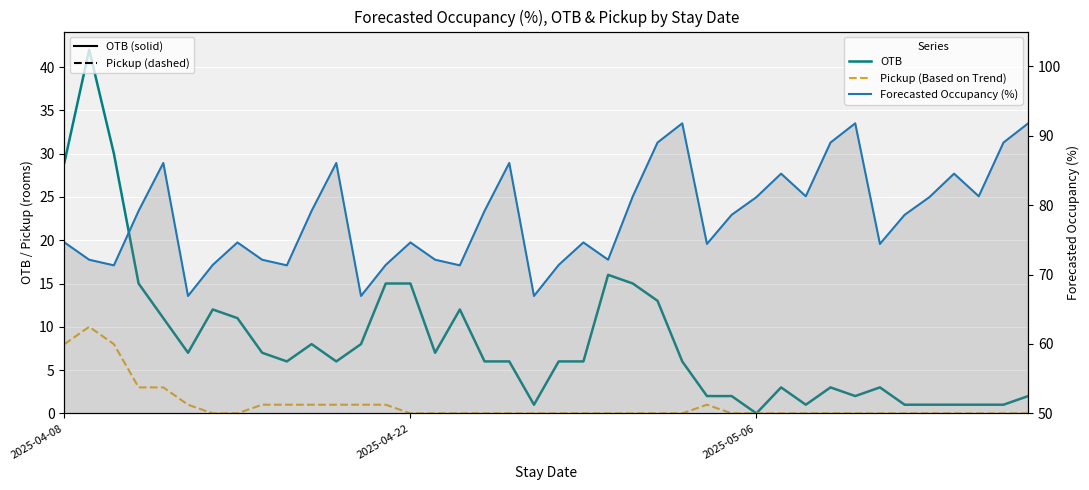

In Forecasted Occupancy (%), how many points are higher than both neighbors (excluding endpoints)?

10